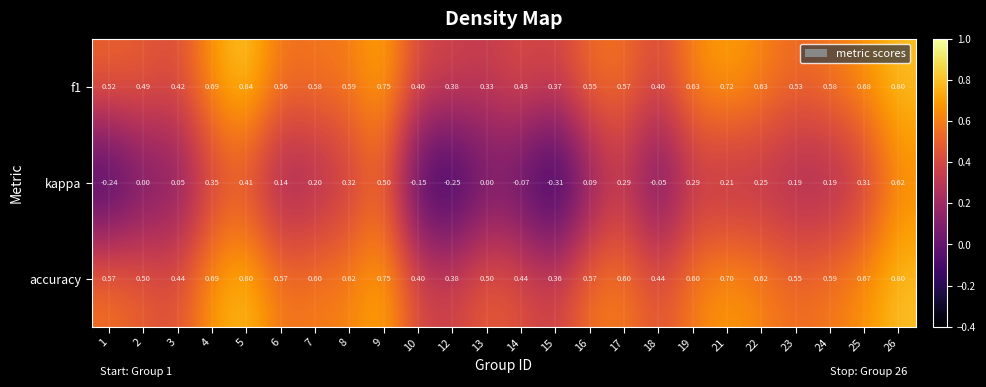

Which series has the largest total across all categories?

accuracy